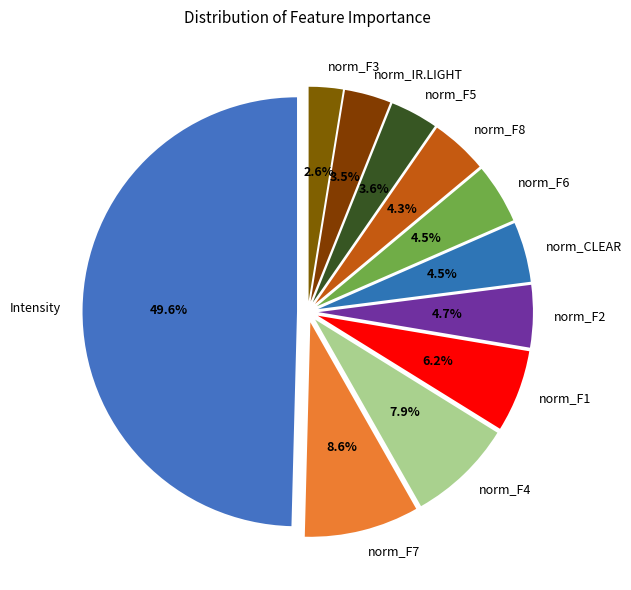

Is the sum of norm_IR.LIGHT and norm_F2 greater than half?

No